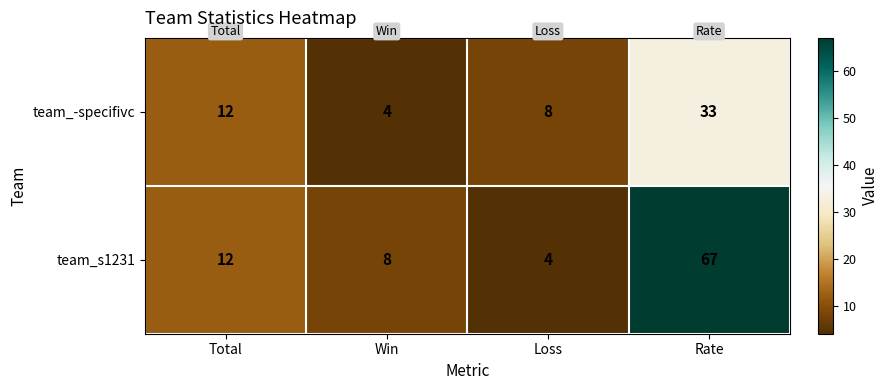

Is it true that team_-specifivc equals 4 at Win?

True